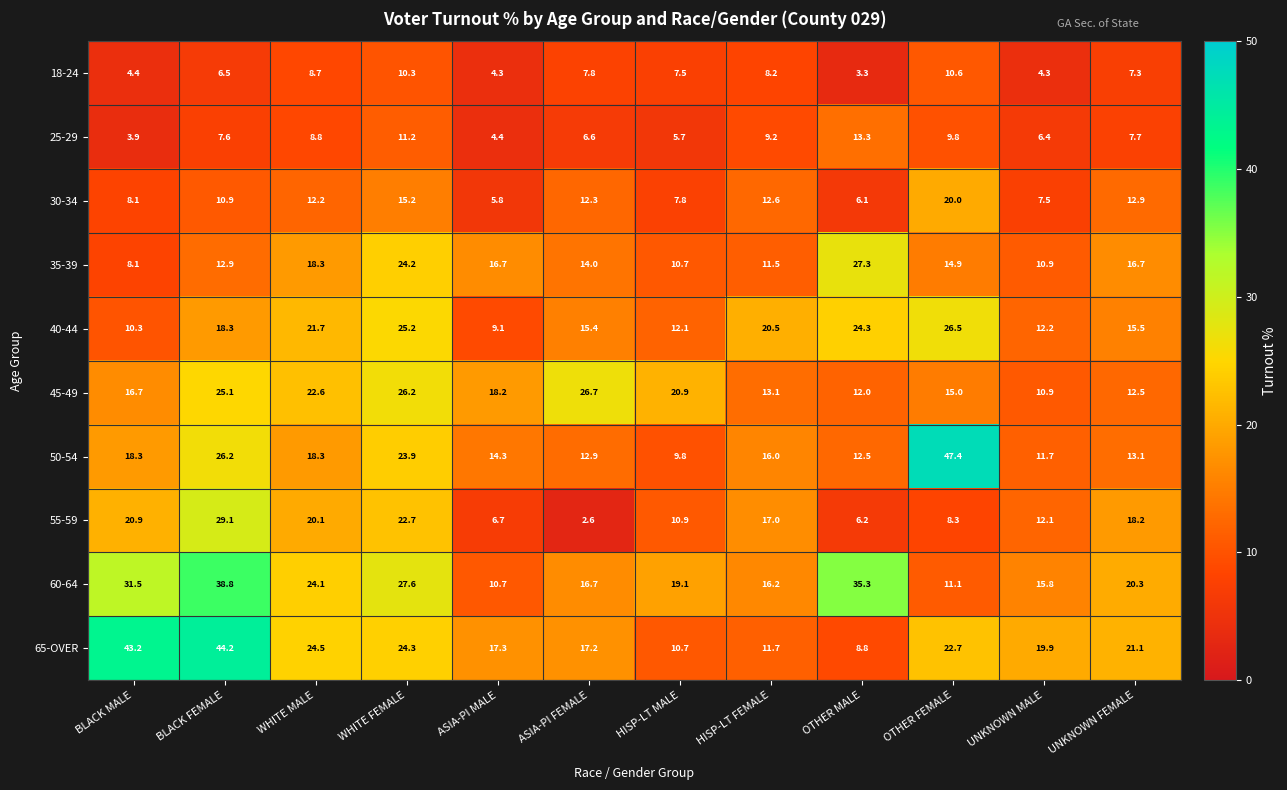

List the series in order of their peak value, lowest first.

18-24, 25-29, 30-34, 40-44, 45-49, 35-39, 55-59, 60-64, 65-OVER, 50-54